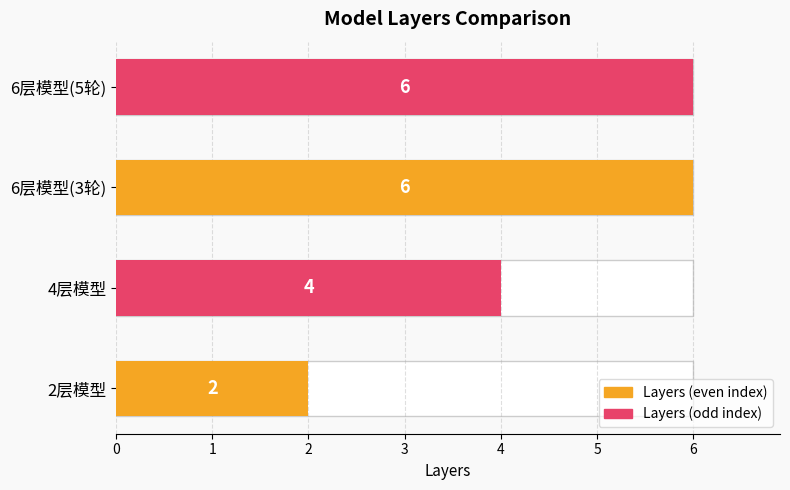

Are the bars grouped side by side (vs. stacked)?

No